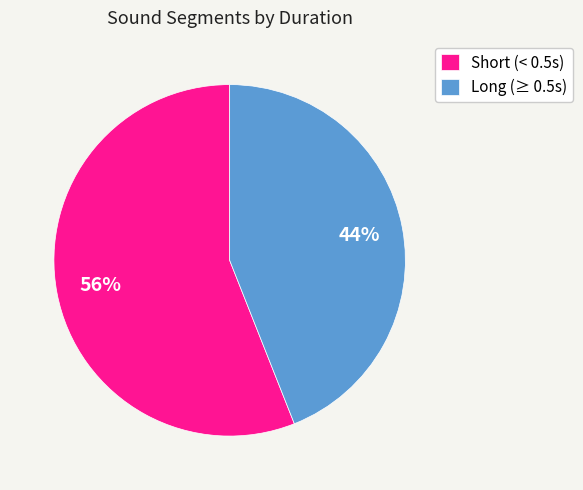

Is Short (< 0.5s) the majority of the pie?

Yes